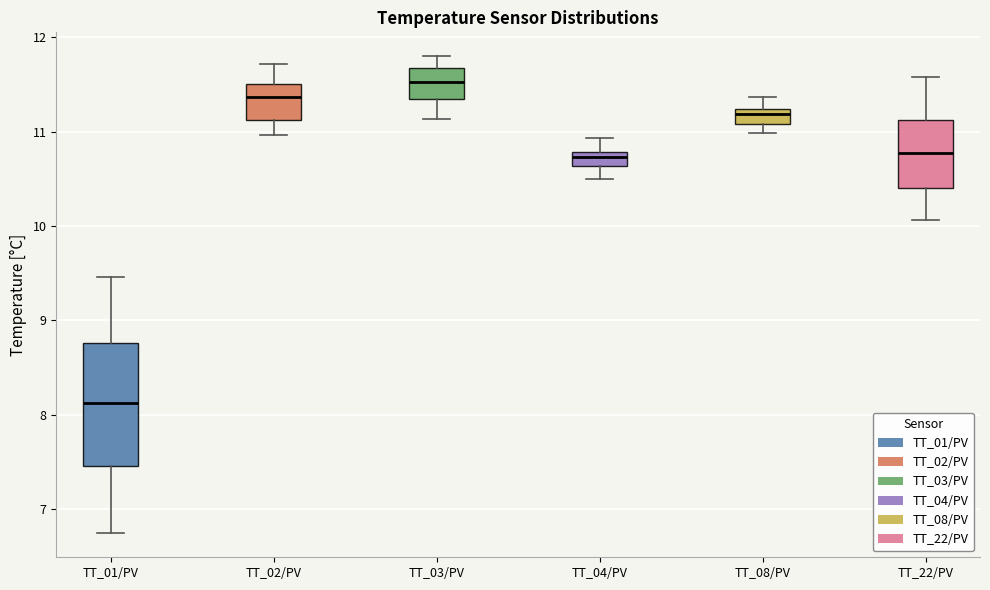

Where is the lower edge of the box for TT_22/PV on the y-axis? The values are not printed on the chart, so give them approximately, as read against the axis.

10.4